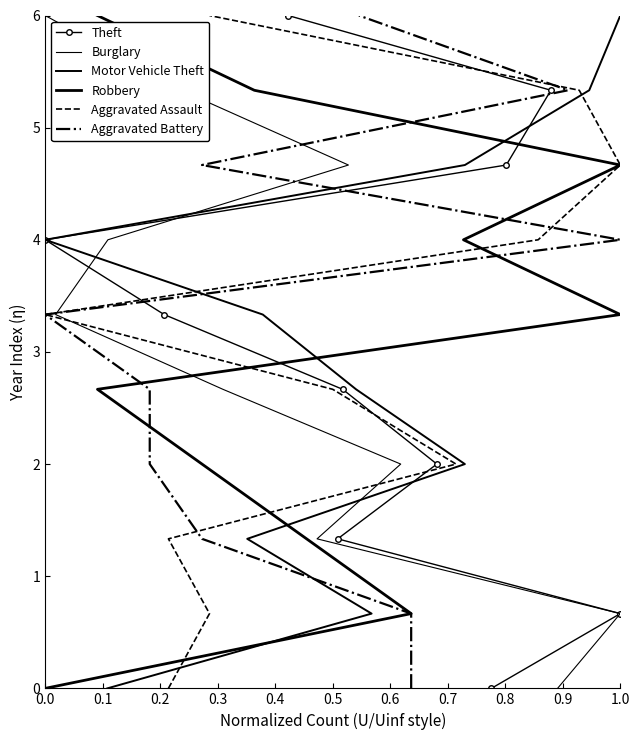

How many data points in Aggravated Assault are less than 3?

5